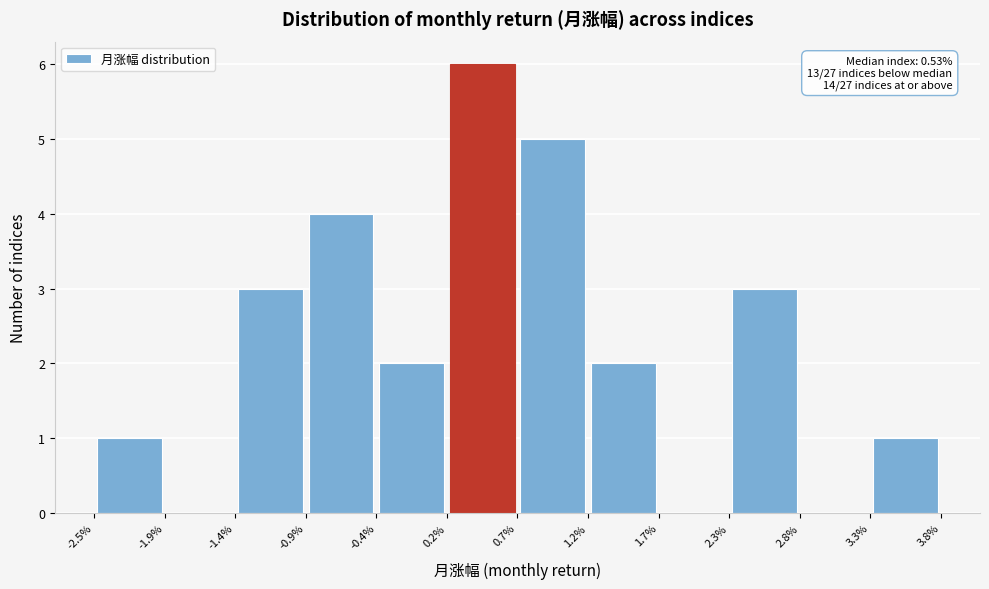

Which range on the x-axis has the tallest bar?

0.2% to 0.7%